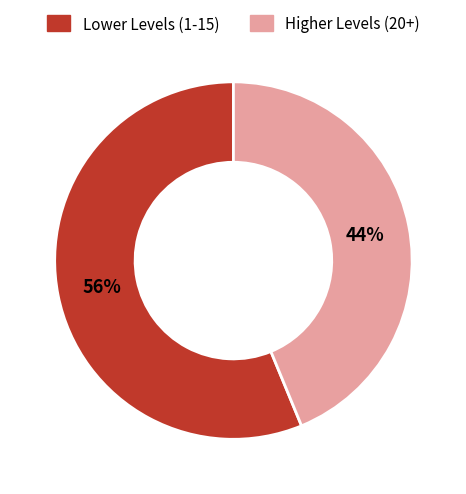

How many slices are in this pie chart?

2